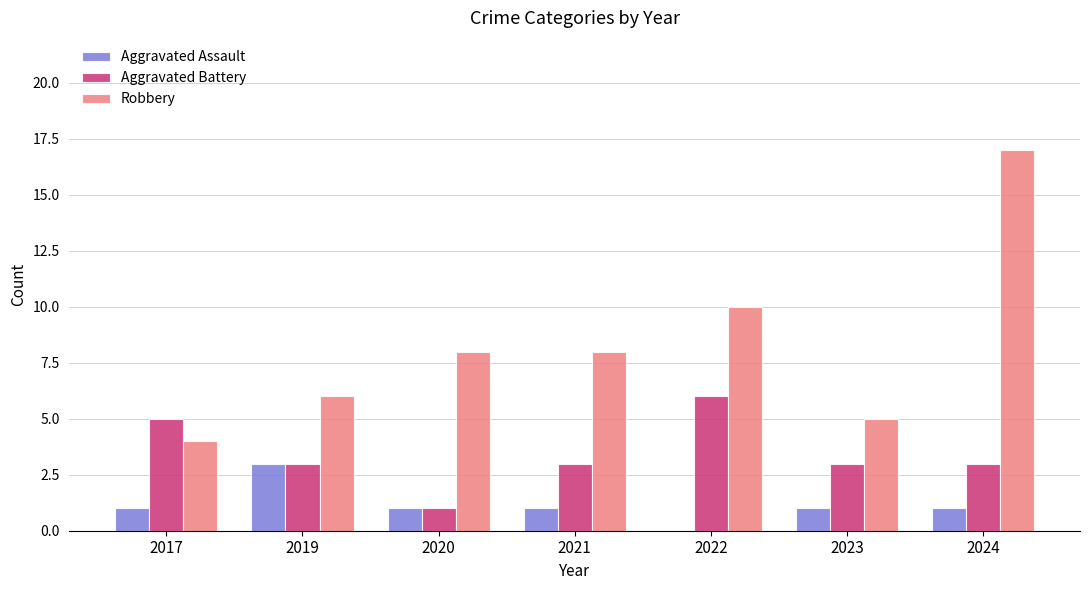

Reading right to left, extract all data points from this chart.

Aggravated Assault: 2024=1	2023=1	2022=0	2021=1	2020=1	2019=3	2017=1
Aggravated Battery: 2024=3	2023=3	2022=6	2021=3	2020=1	2019=3	2017=5
Robbery: 2024=17	2023=5	2022=10	2021=8	2020=8	2019=6	2017=4